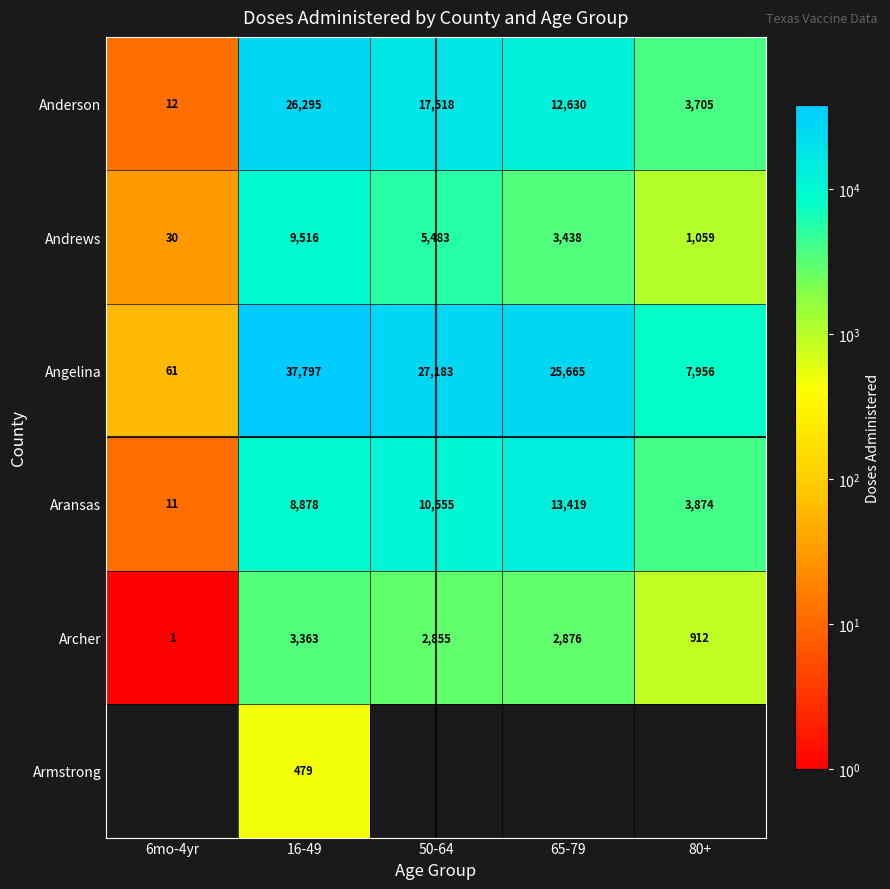

What is the greatest value displayed?

37797.0